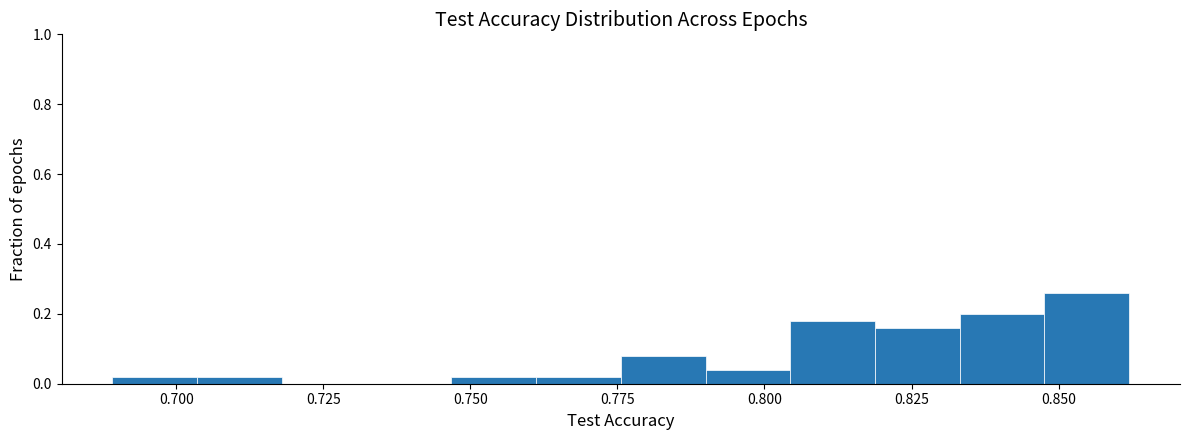

Around what value on the x-axis is the tallest bar? Give the approximate position of its centre, as read against the axis.

0.855